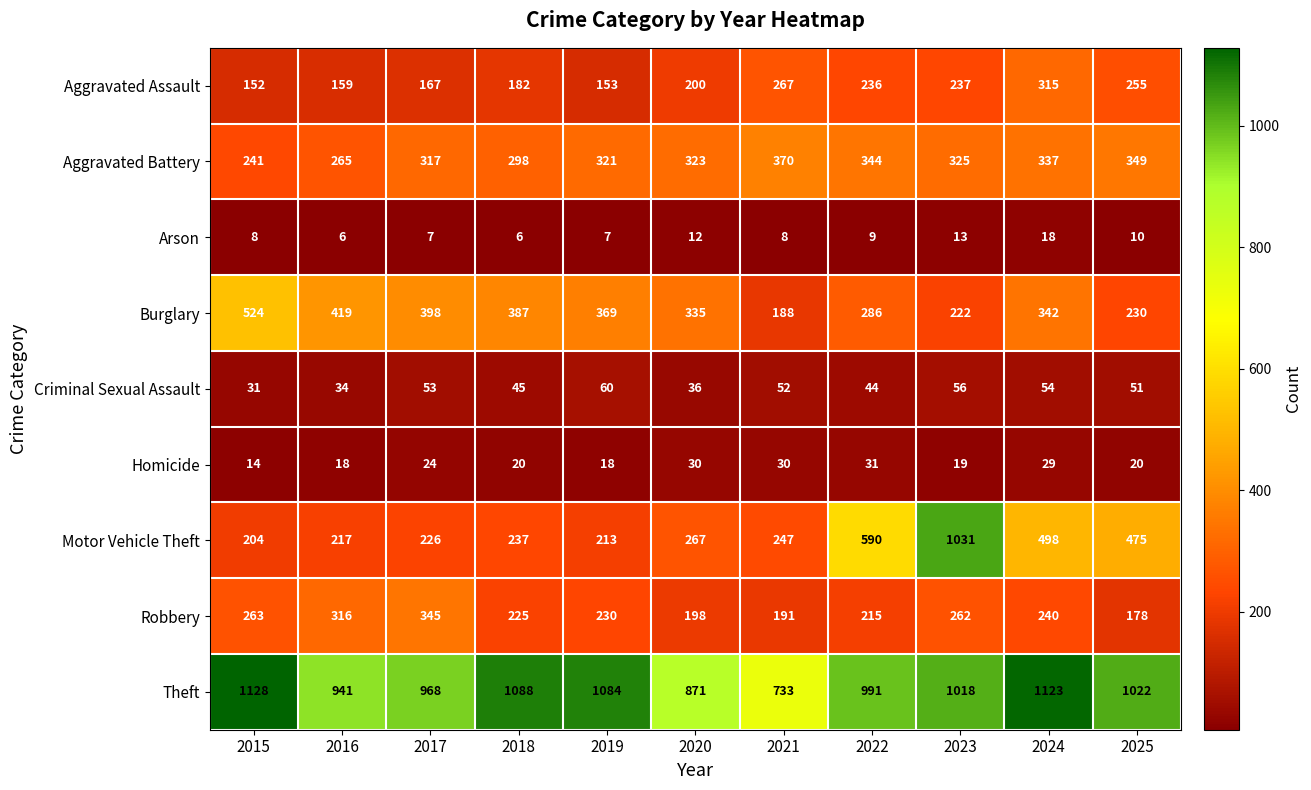

What is the average value of the Theft series?

997